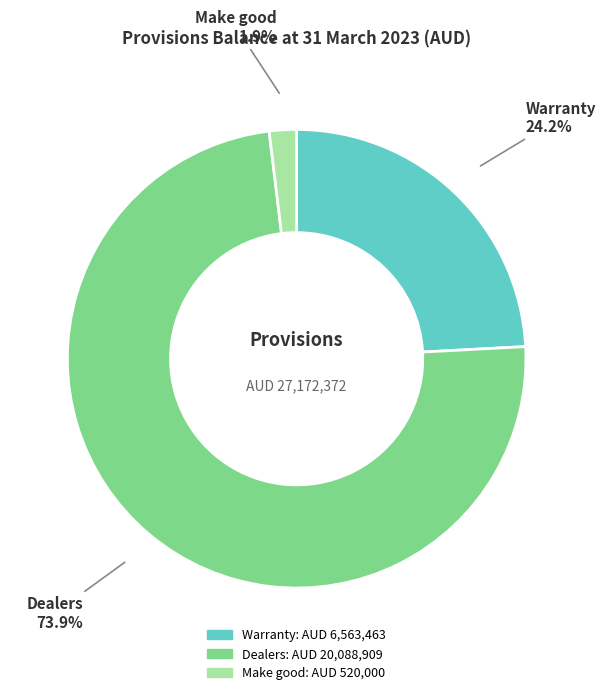

To the nearest percent, what is the average slice percentage?

33%